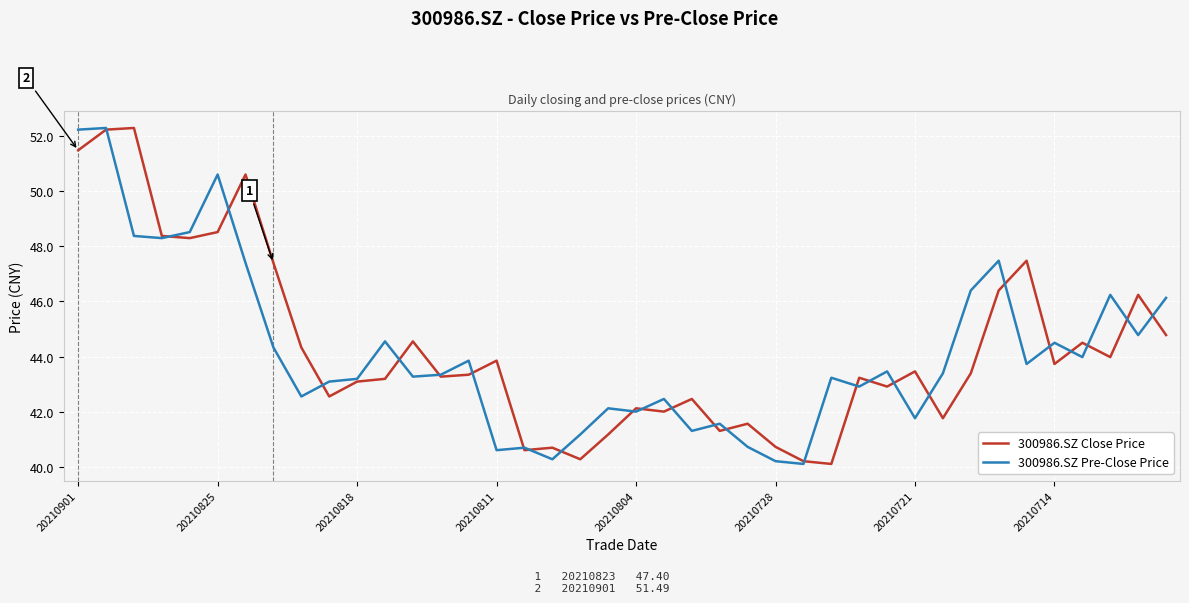

What is the smallest value displayed?

40.1